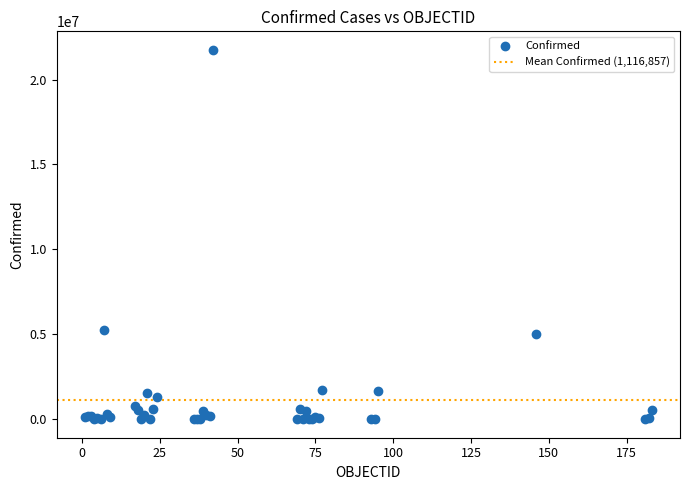

What Y value in the scatter plot is closest to 10875800?

5283000